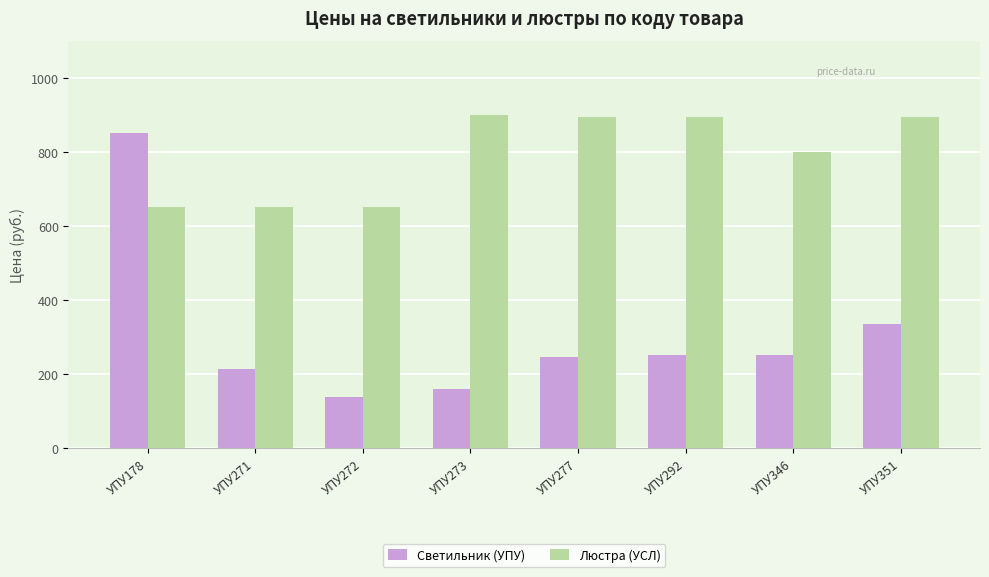

What is the lowest value of the Светильник (УПУ) series?

138